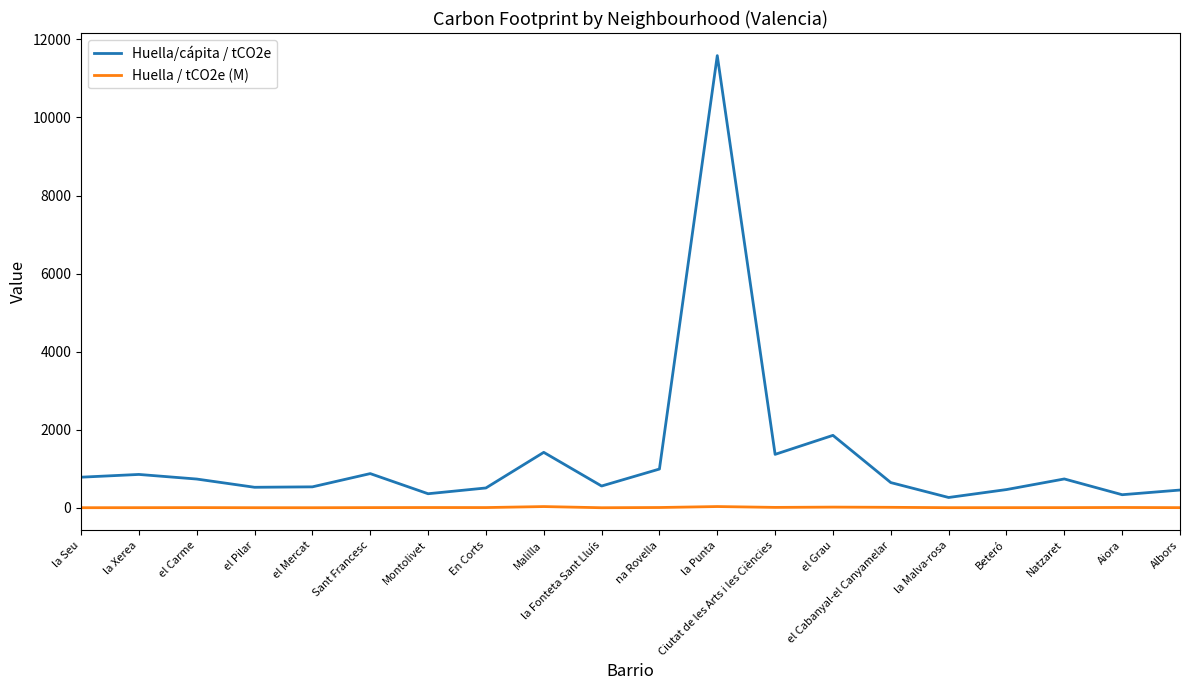

What are all the series names shown in the legend?

Huella/cápita / tCO2e, Huella / tCO2e (M)